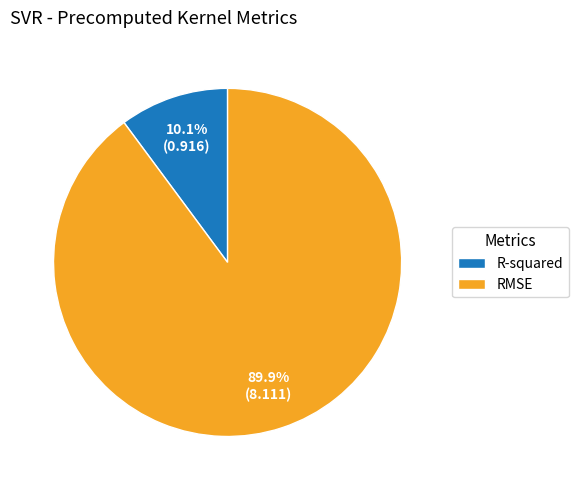

Combined, what portion of the pie is RMSE and R-squared?

100.0%